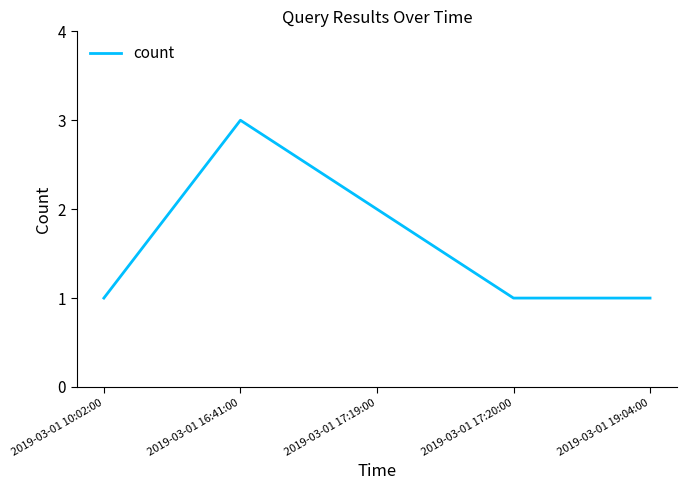

What position from the right is 2019-03-01 17:19:00?

3